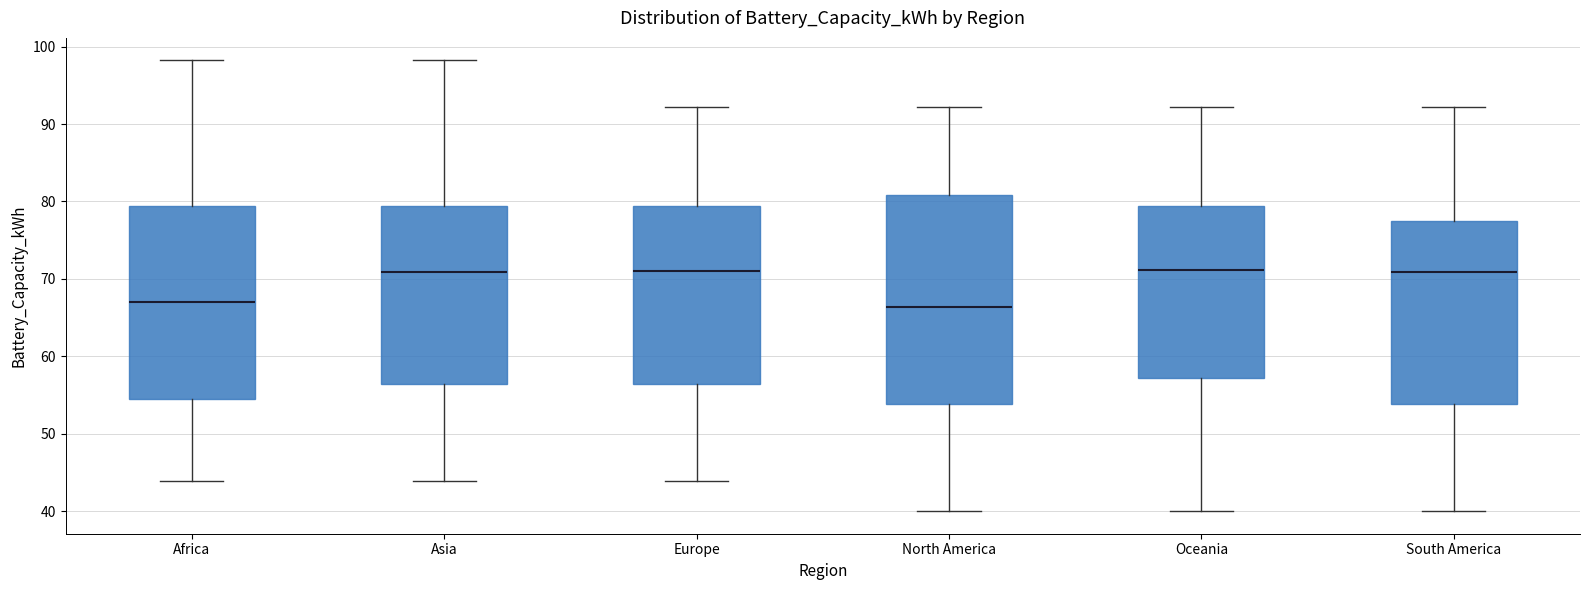

Where is the upper edge of the box for Africa on the y-axis? The values are not printed on the chart, so give them approximately, as read against the axis.

79